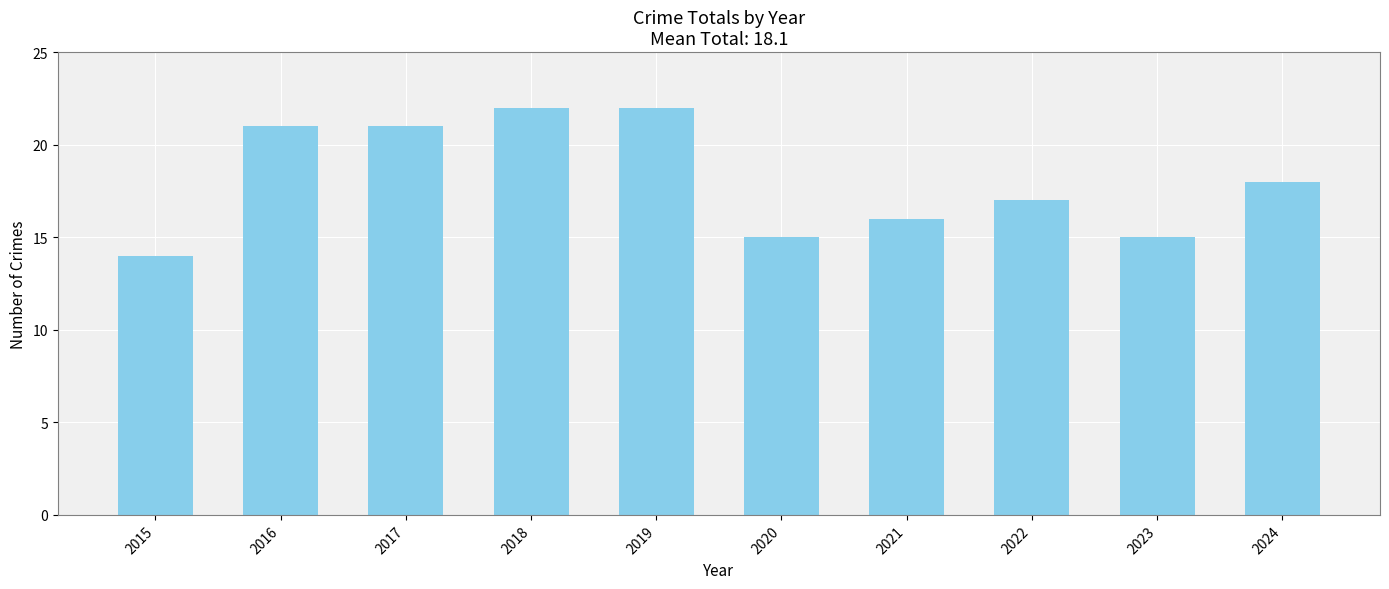

Is it true that the value at 2023 is 25?

False